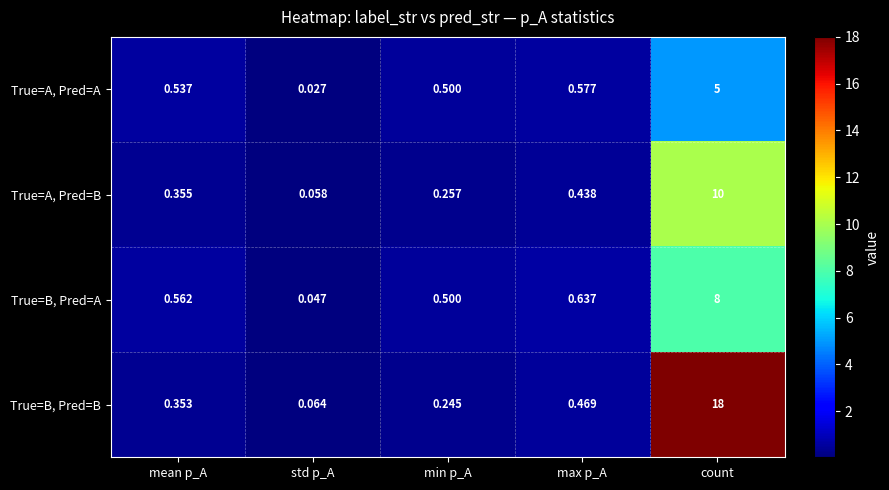

Rank the series by their maximum value, from highest to lowest.

True=B, Pred=B, True=A, Pred=B, True=B, Pred=A, True=A, Pred=A